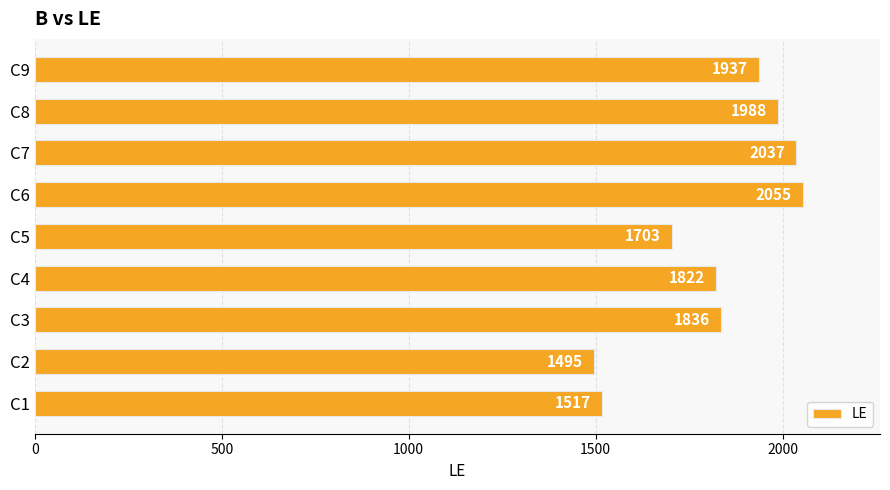

At which label is the value closest to 1775?

C4